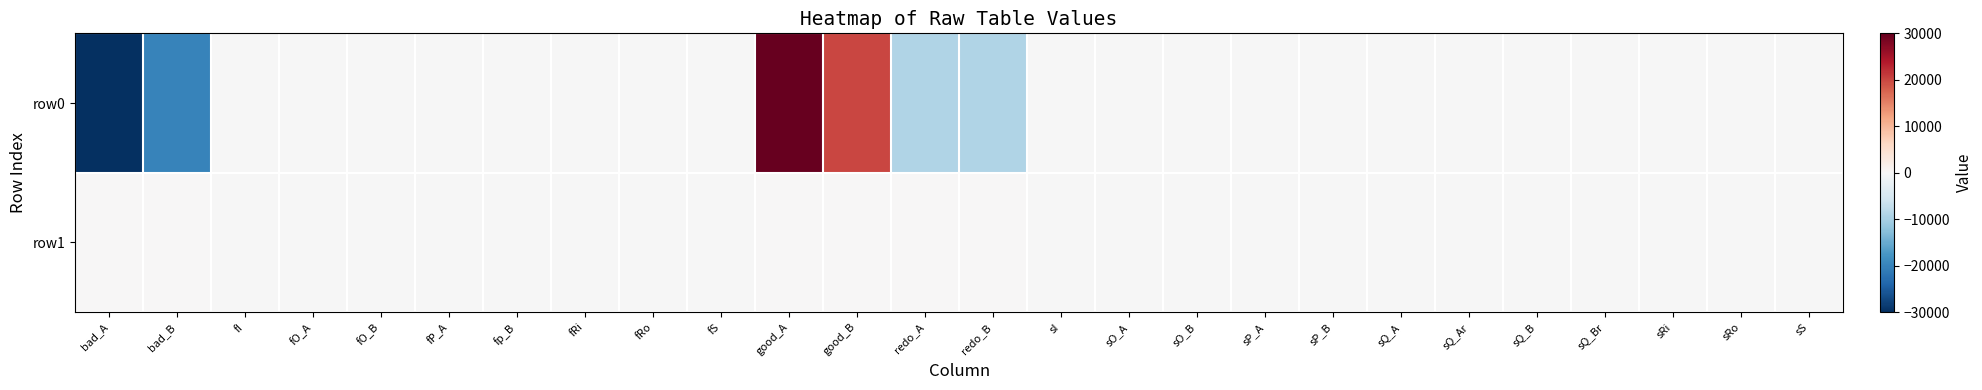

Reading right to left, extract all data points from this chart.

row0: sS=-10.0	sRo=-10.0	sRi=-10.0	sQ_Br=-10.0	sQ_B=-10.0	sQ_Ar=-10.0	sQ_A=-10.0	sP_B=-10.0	sP_A=-10.0	sO_B=-10.0	sO_A=-10.0	sI=-10.0	redo_B=-9000.0	redo_A=-9000.0	good_B=20000.0	good_A=30000.0	fS=-10.0	fRo=-10.0	fRi=-10.0	fp_B=-10.0	fP_A=-10.0	fO_B=-10.0	fO_A=-10.0	fI=-10.0	bad_B=-20000.0	bad_A=-30000.0
row1: sS=-1.0	sRo=-1.0	sRi=-1.0	sQ_Br=-1.0	sQ_B=-1.0	sQ_Ar=-1.0	sQ_A=-1.0	sP_B=-1.0	sP_A=-1.0	sO_B=-1.0	sO_A=-1.0	sI=-1.0	redo_B=0.1	redo_A=0.3	good_B=0.9	good_A=0.7	fS=-1.0	fRo=-1.0	fRi=-1.0	fp_B=-1.0	fP_A=-1.0	fO_B=-1.0	fO_A=-1.0	fI=-1.0	bad_B=0.1	bad_A=0.3